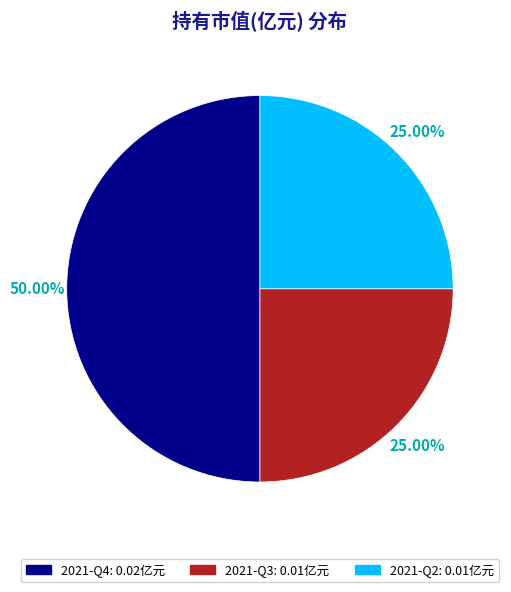

What percentage is the 2021-Q2 slice, to the nearest percent?

25%